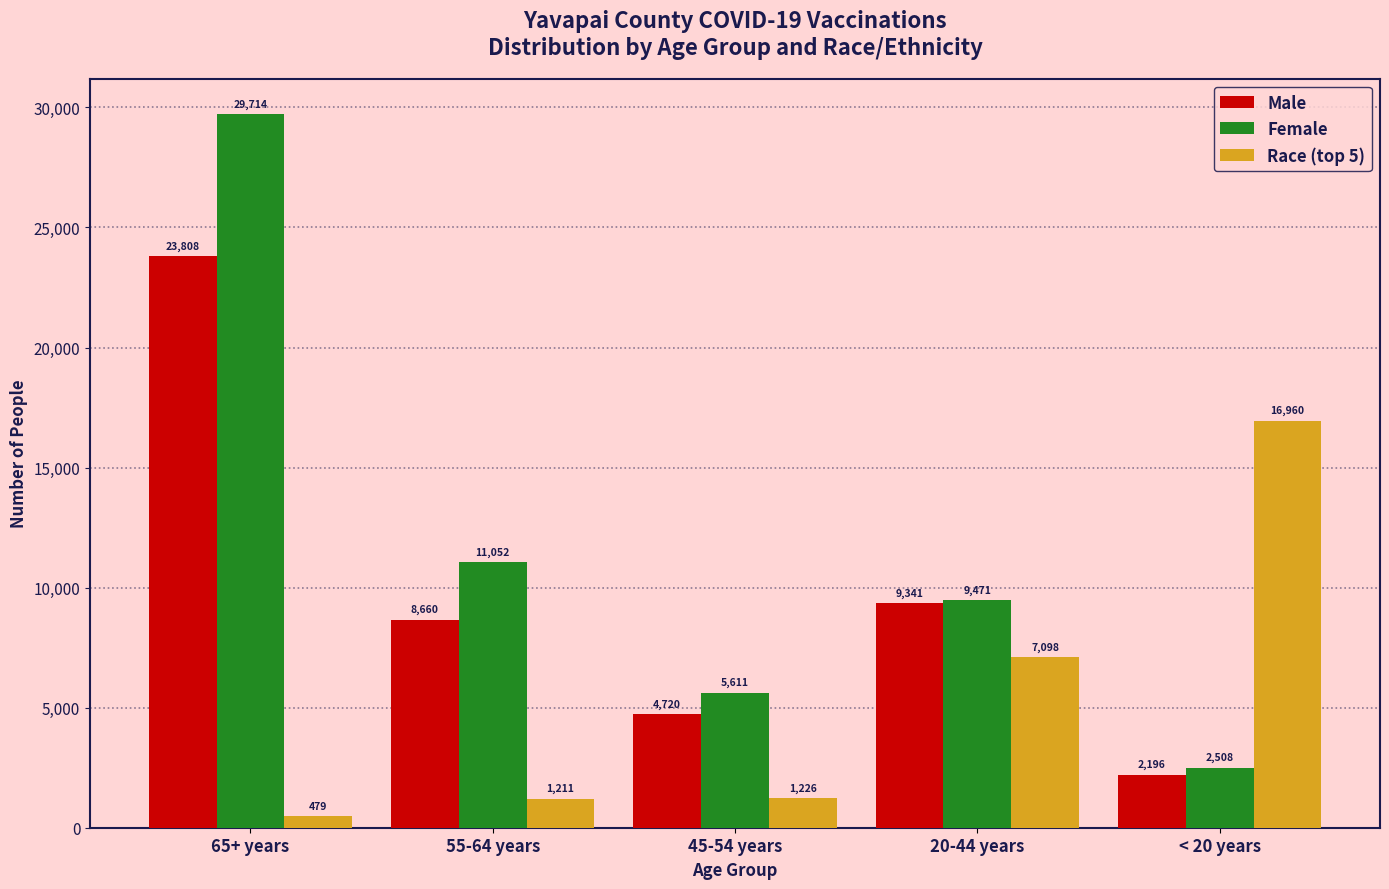

Reading left to right, what are all the values shown in this chart?

Male: 65+ years=23808	55-64 years=8660	45-54 years=4720	20-44 years=9341	< 20 years=2196
Female: 65+ years=29714	55-64 years=11052	45-54 years=5611	20-44 years=9471	< 20 years=2508
Race (top 5): 65+ years=479	55-64 years=1211	45-54 years=1226	20-44 years=7098	< 20 years=16960